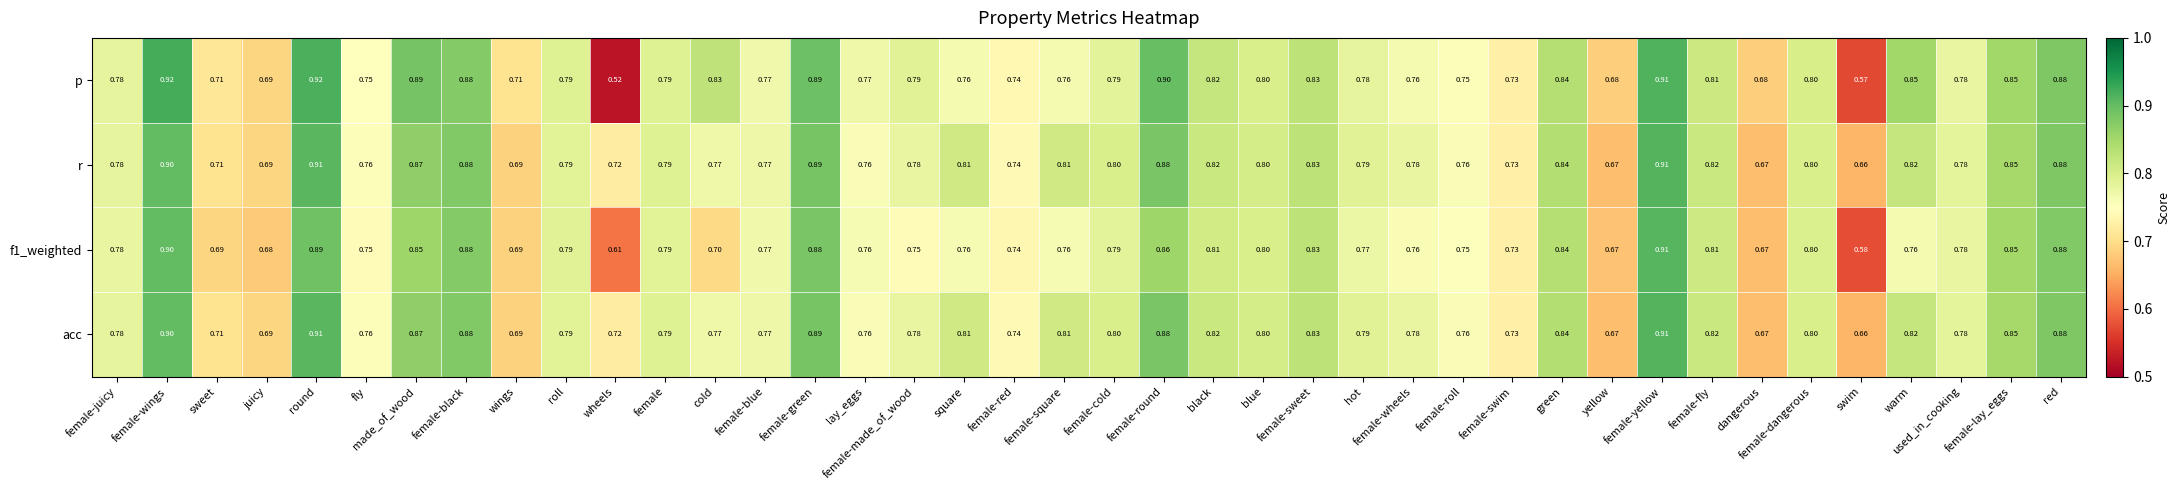

Which label corresponds to the smallest value in the chart?

wheels